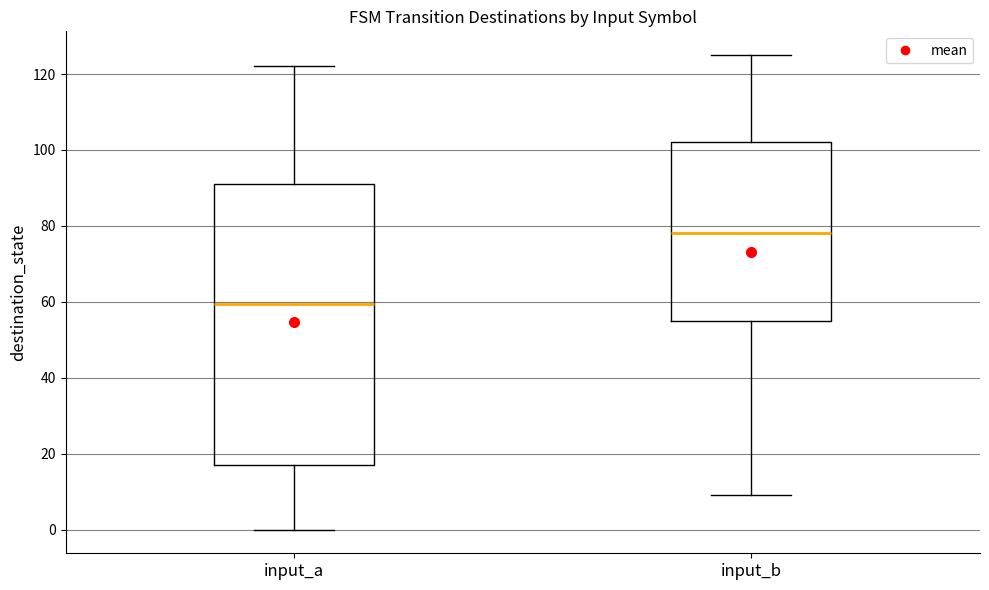

Which box's median line is the highest?

input_b